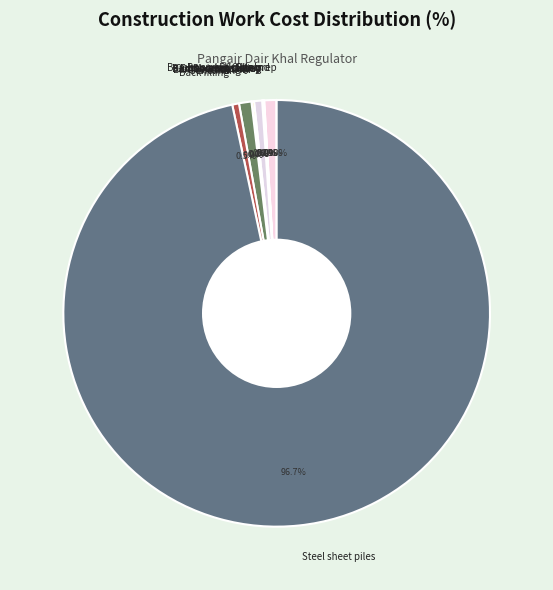

Which category has the biggest portion of the pie?

Steel sheet piles